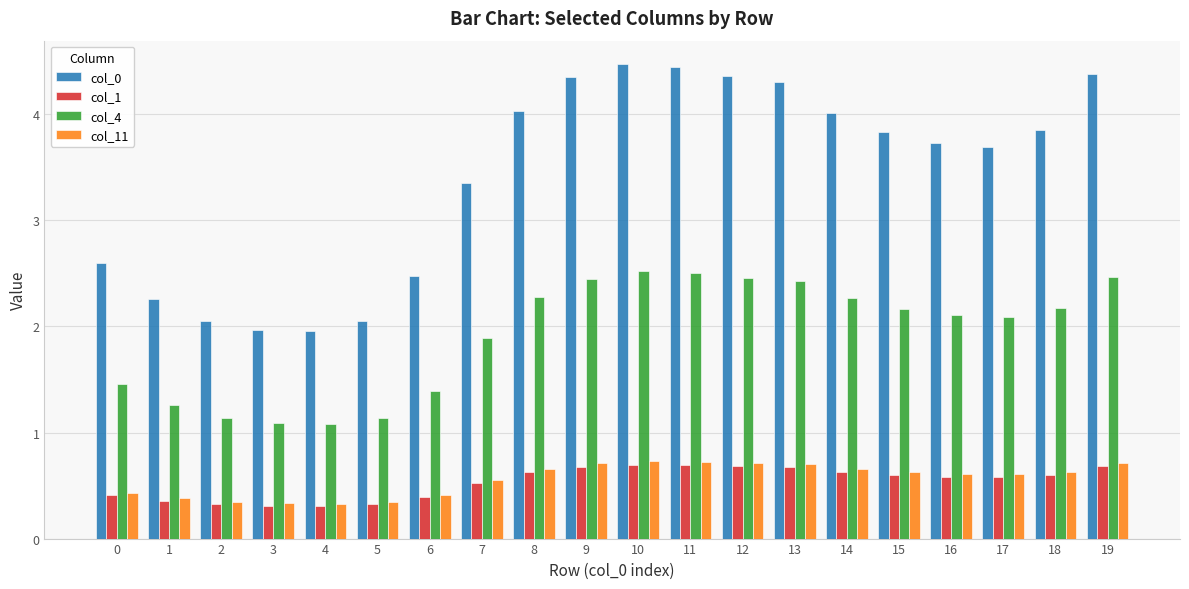

Is it true that col_1 equals 0.1 at 6?

False